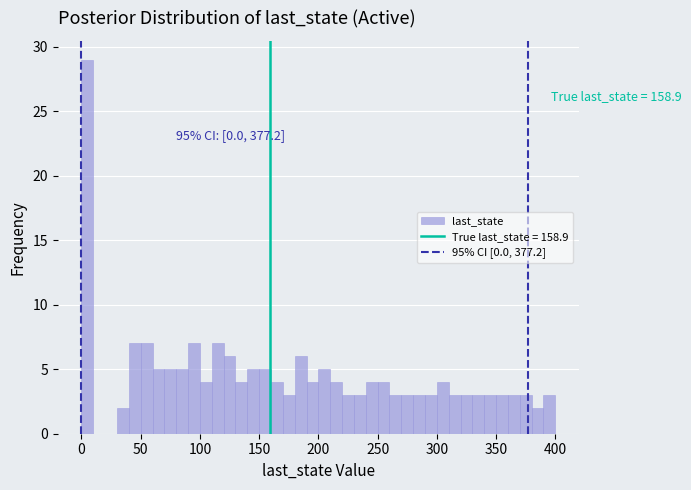

Read against the x-axis, roughly where is the centre of the tallest bar?

5